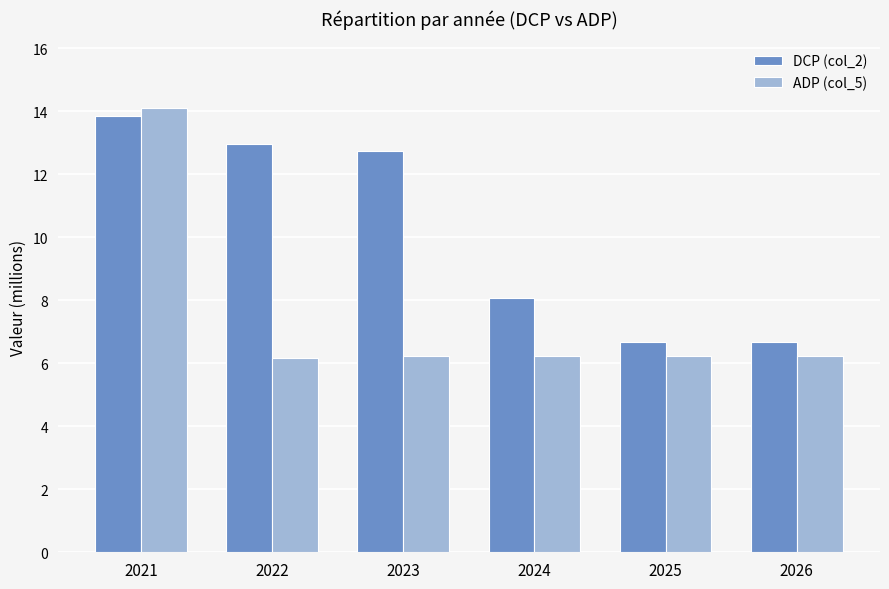

What is the average value of the ADP (col_5) series?

7.5